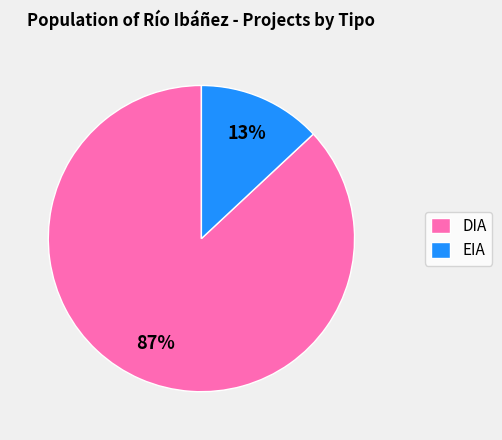

Is it true that DIA is 87% of the pie?

True